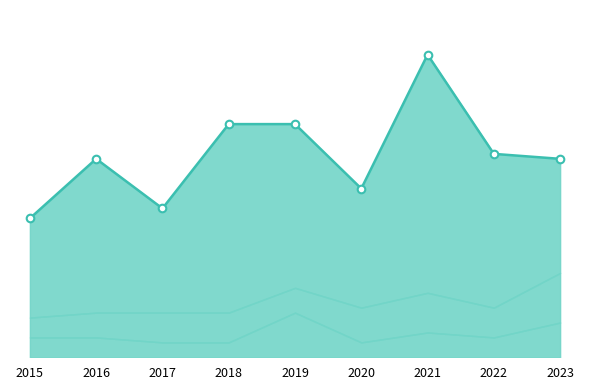

What is the change in value from 2015 to 2021?

+33